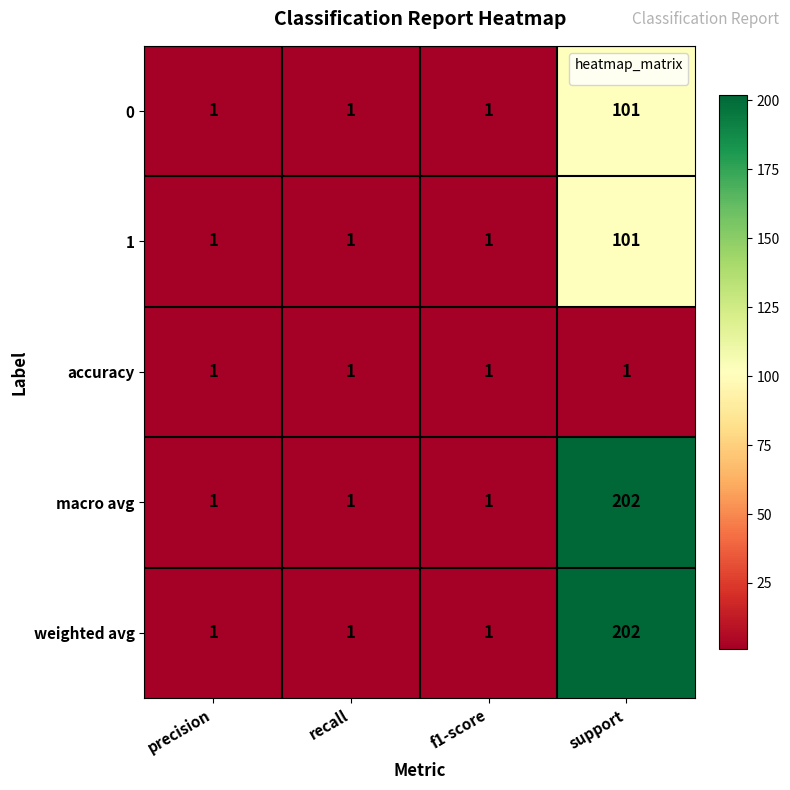

The value of macro avg at precision is 2. True or false?

False